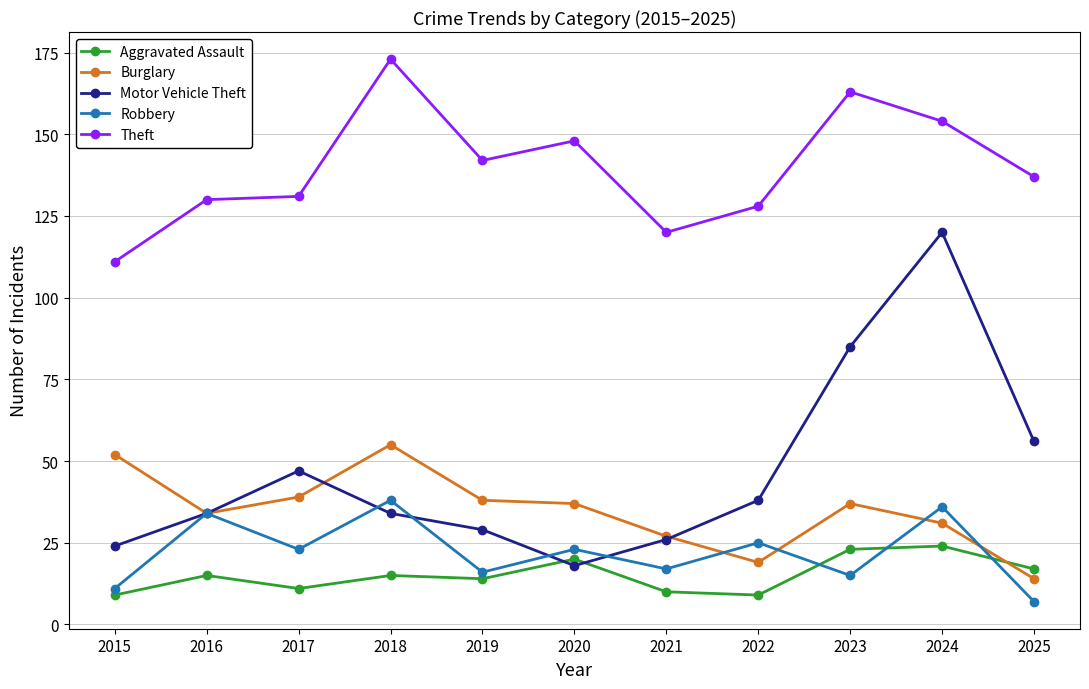

Reading left to right, extract all data points from this chart.

Aggravated Assault: 2015=9	2016=15	2017=11	2018=15	2019=14	2020=20	2021=10	2022=9	2023=23	2024=24	2025=17
Burglary: 2015=52	2016=34	2017=39	2018=55	2019=38	2020=37	2021=27	2022=19	2023=37	2024=31	2025=14
Motor Vehicle Theft: 2015=24	2016=34	2017=47	2018=34	2019=29	2020=18	2021=26	2022=38	2023=85	2024=120	2025=56
Robbery: 2015=11	2016=34	2017=23	2018=38	2019=16	2020=23	2021=17	2022=25	2023=15	2024=36	2025=7
Theft: 2015=111	2016=130	2017=131	2018=173	2019=142	2020=148	2021=120	2022=128	2023=163	2024=154	2025=137